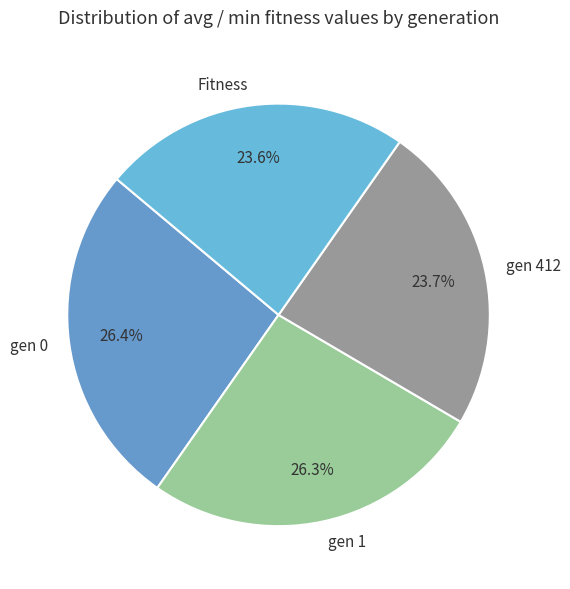

To the nearest percent, what portion does gen 412 represent?

24%